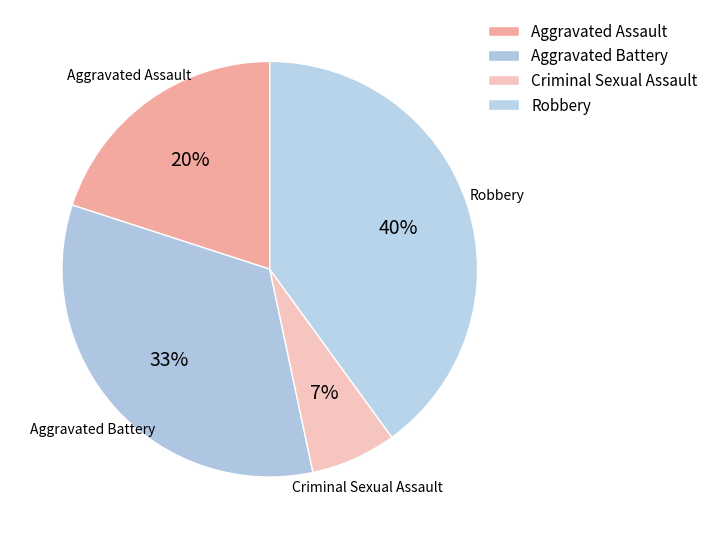

Between Aggravated Assault and Aggravated Battery, which is larger?

Aggravated Battery